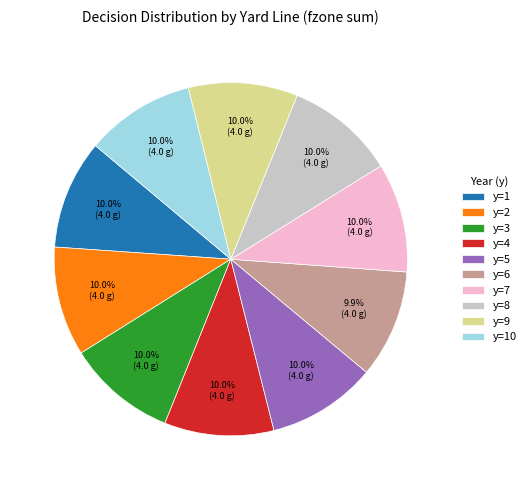

What is the ratio of the value at y=5 to the value at y=2?

1.0